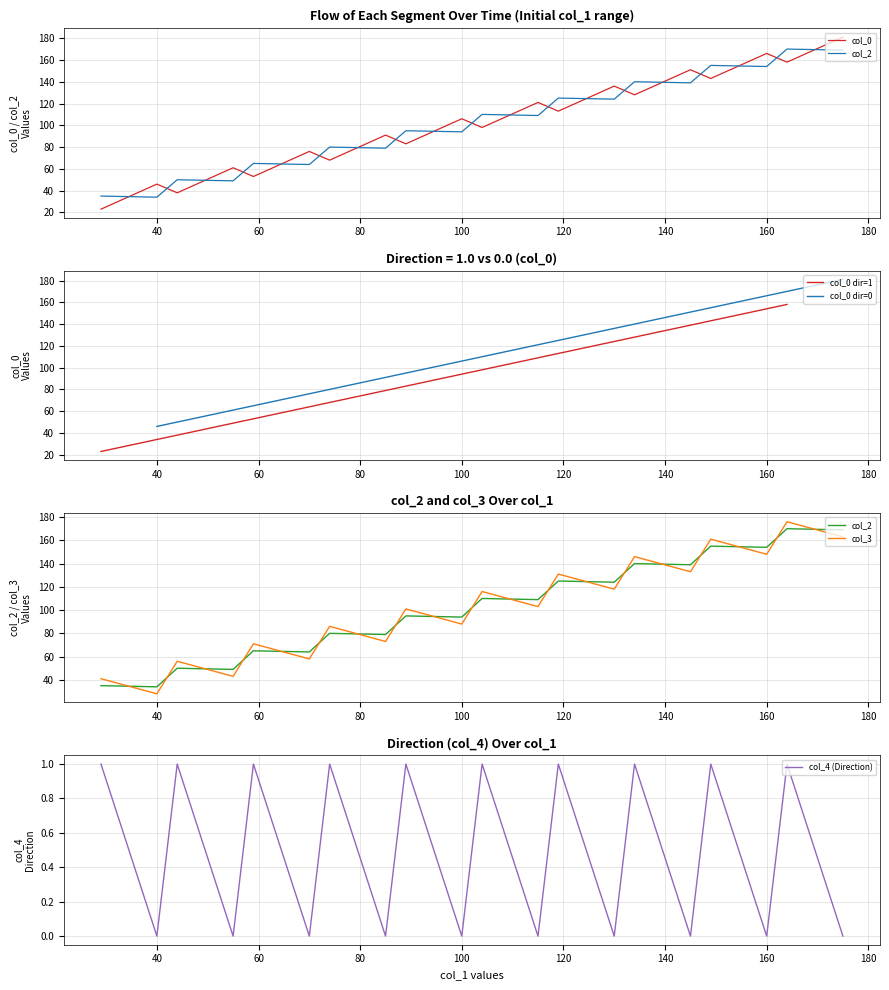

Which series has the largest total across all categories?

col_0